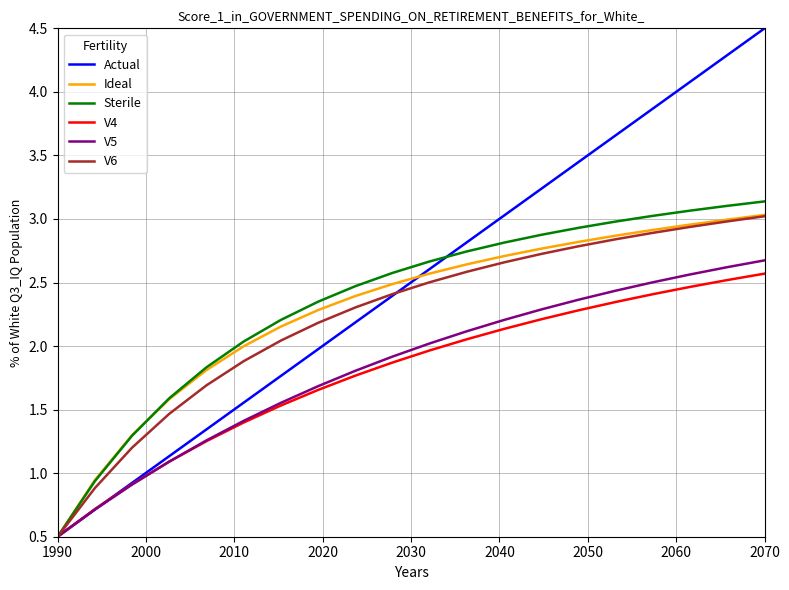

What is the lowest value of the Ideal series?

0.5